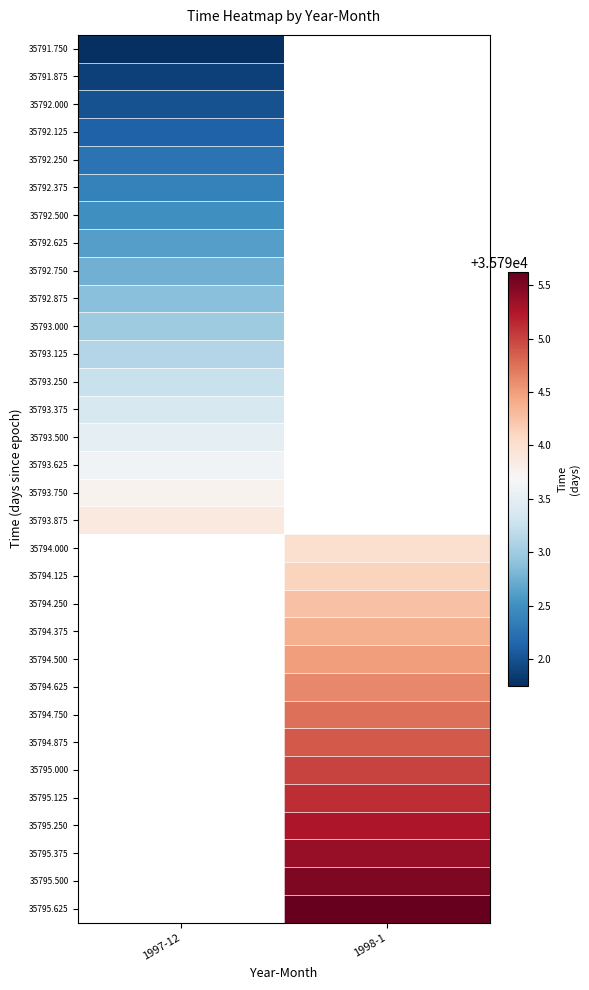

What is the maximum value for 35792.625?

35792.6